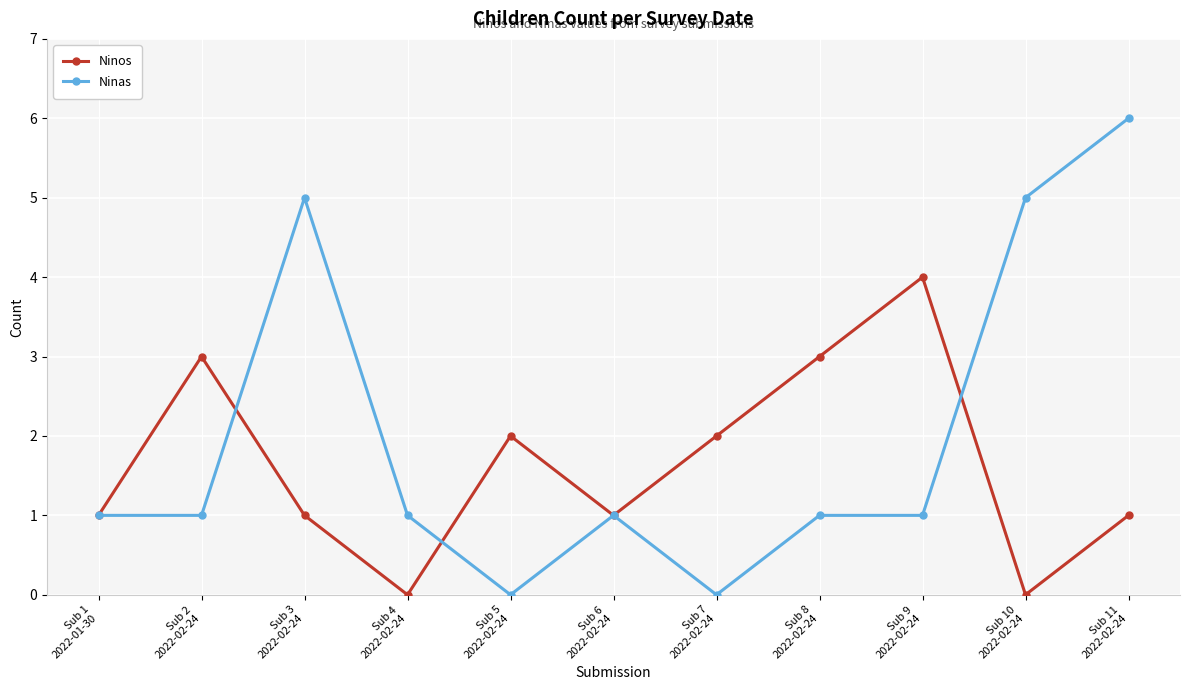

List the series in order of their peak value, highest first.

Ninas, Ninos